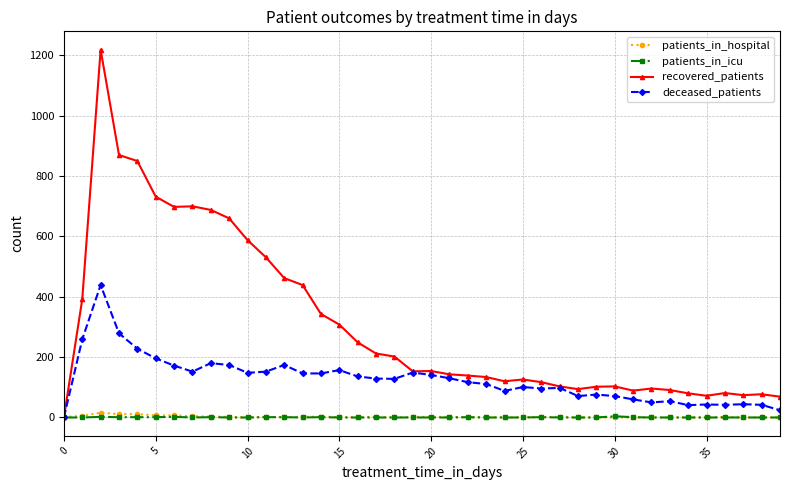

Which series has the largest total across all categories?

recovered_patients